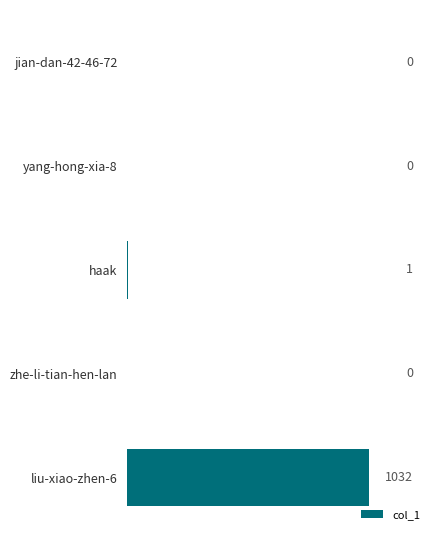

Reading top to bottom, what are all the values shown in this chart?

jian-dan-42-46-72=0	yang-hong-xia-8=0	haak=1	zhe-li-tian-hen-lan=0	liu-xiao-zhen-6=1032